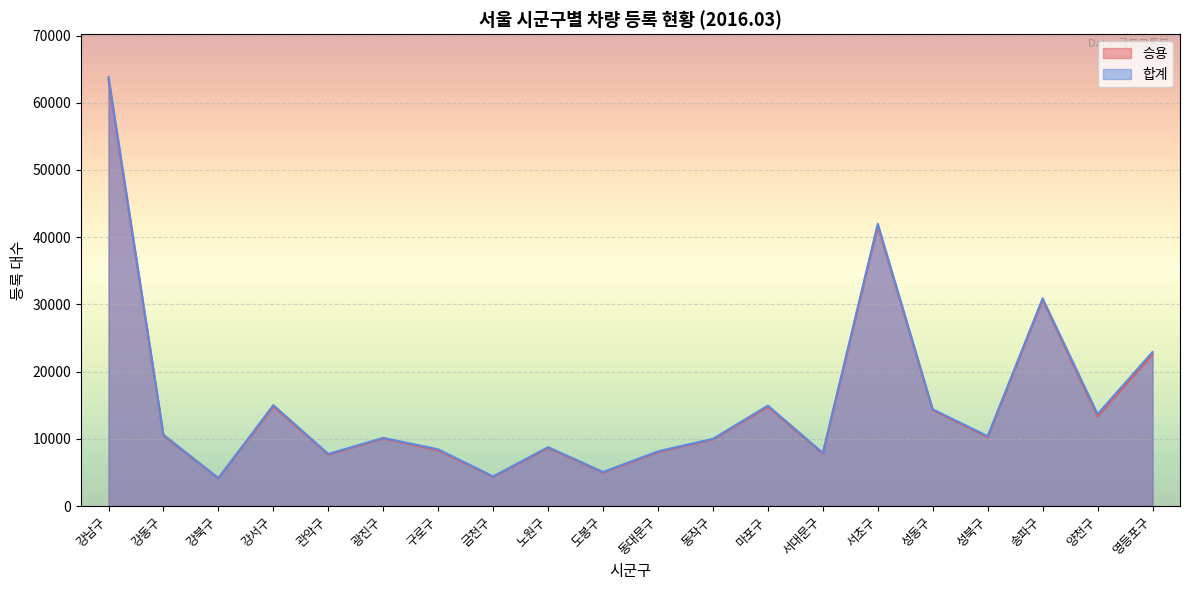

Is the value of 합계 at 성동구 greater than the value of 승용 at 양천구?

Yes